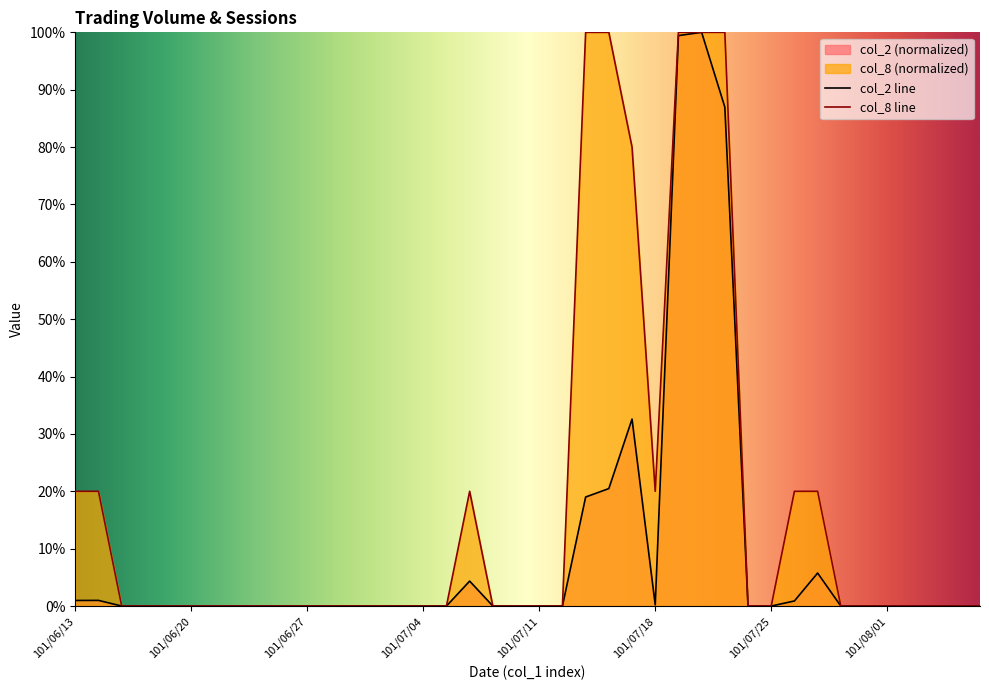

Between 101/06/22 and 101/08/08, which is larger?

101/06/22